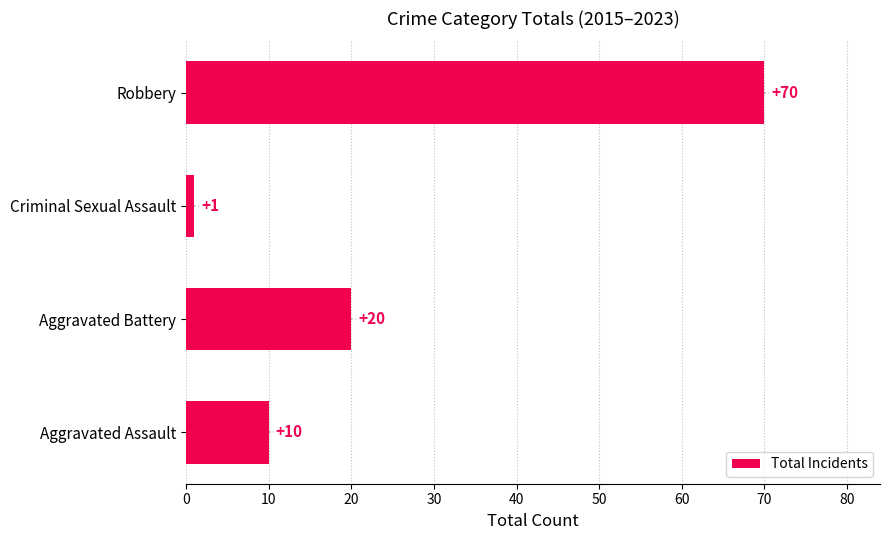

Reading bottom to top, transcribe all the data shown in this chart.

10	20	1	70